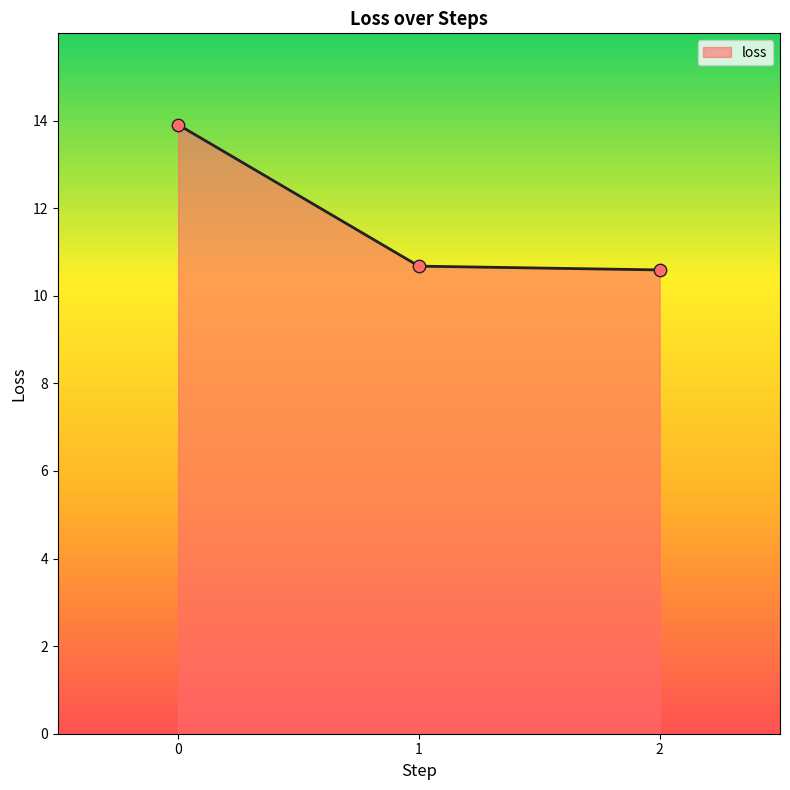

What is the change in value from 0 to 2?

-3.3